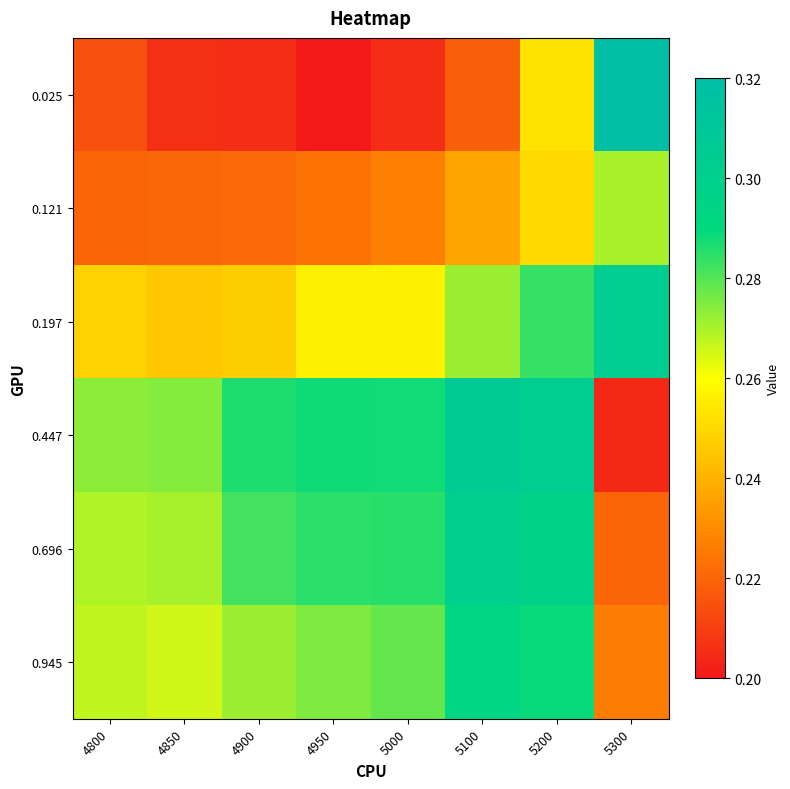

Reading left to right, extract all data points from this chart.

0.025: 4800=0.2	4850=0.2	4900=0.2	4950=0.2	5000=0.2	5100=0.2	5200=0.3	5300=0.3
0.121: 4800=0.2	4850=0.2	4900=0.2	4950=0.2	5000=0.2	5100=0.2	5200=0.3	5300=0.3
0.197: 4800=0.2	4850=0.2	4900=0.2	4950=0.3	5000=0.3	5100=0.3	5200=0.3	5300=0.3
0.447: 4800=0.3	4850=0.3	4900=0.3	4950=0.3	5000=0.3	5100=0.3	5200=0.3	5300=0.2
0.696: 4800=0.3	4850=0.3	4900=0.3	4950=0.3	5000=0.3	5100=0.3	5200=0.3	5300=0.2
0.945: 4800=0.3	4850=0.3	4900=0.3	4950=0.3	5000=0.3	5100=0.3	5200=0.3	5300=0.2